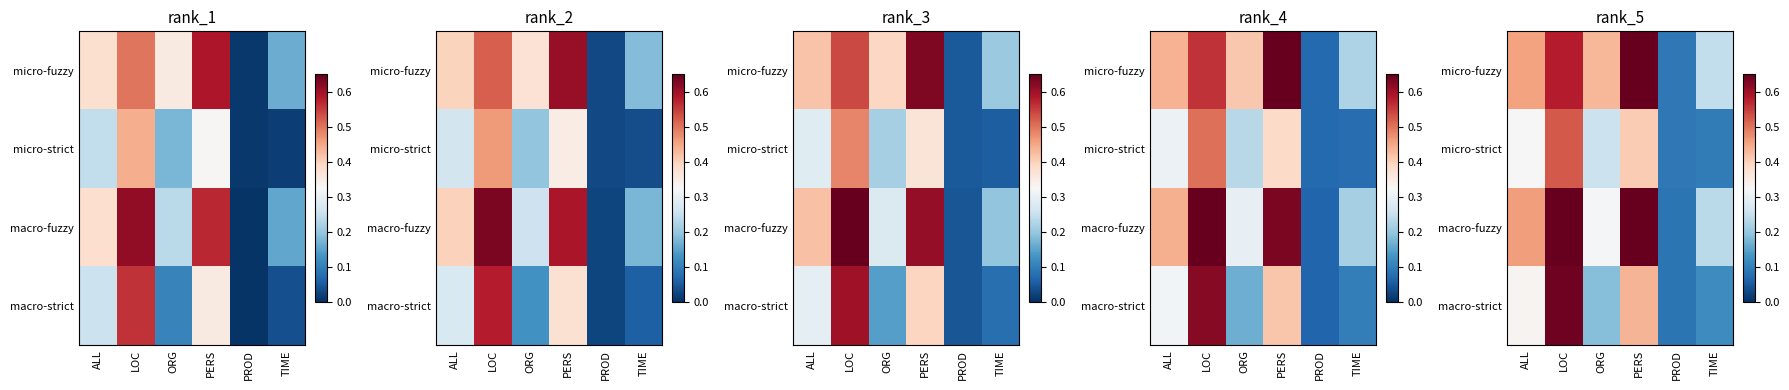

How many micro-fuzzy values are between 0 and 1?

6